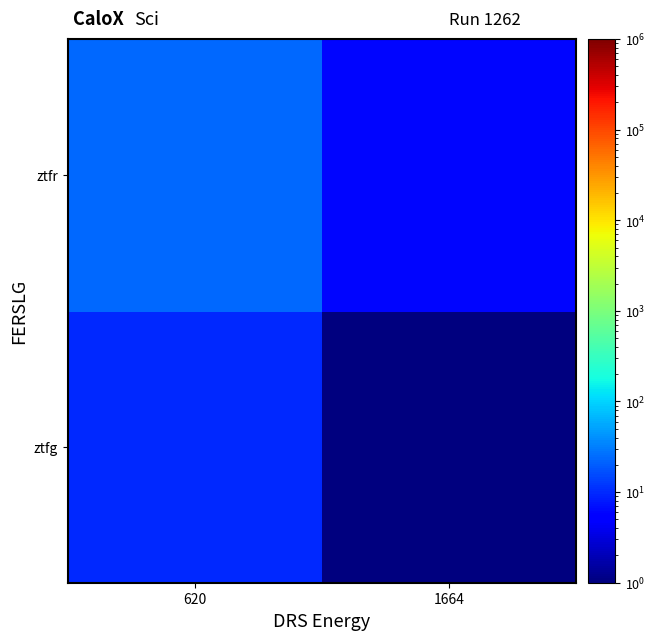

Count the number of categories in the chart.

2